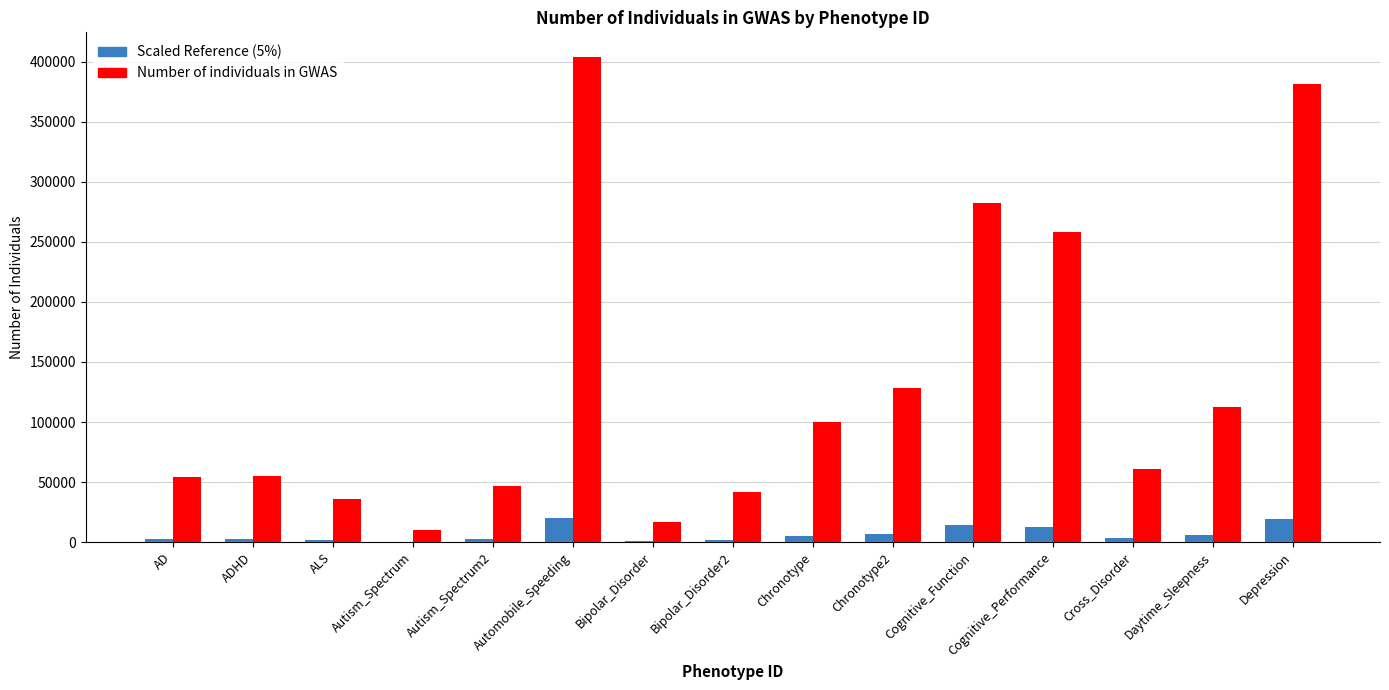

How many groups of bars are there?

15